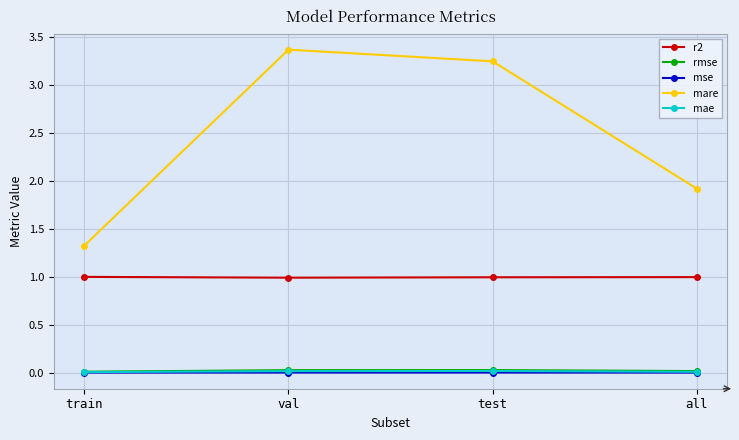

What is the greatest value displayed?

3.4